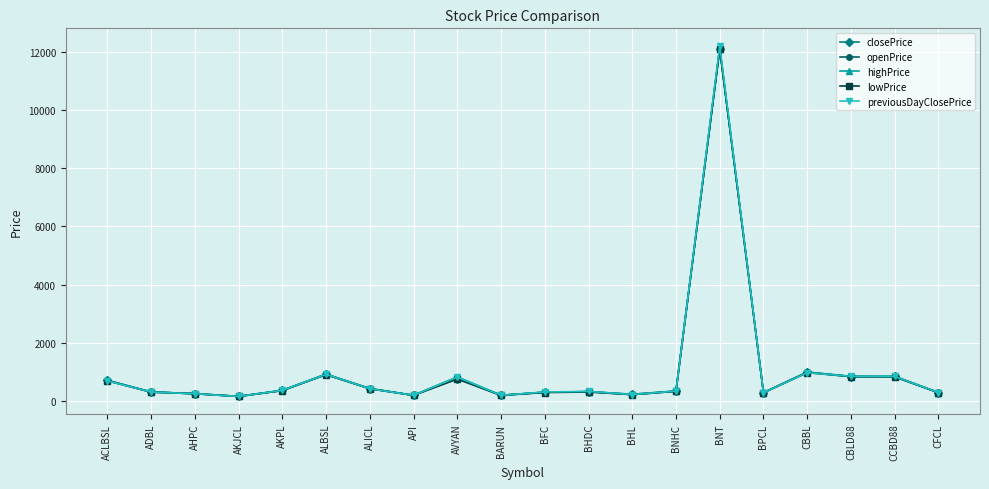

The value of closePrice at CBLD88 is 312.3. True or false?

False